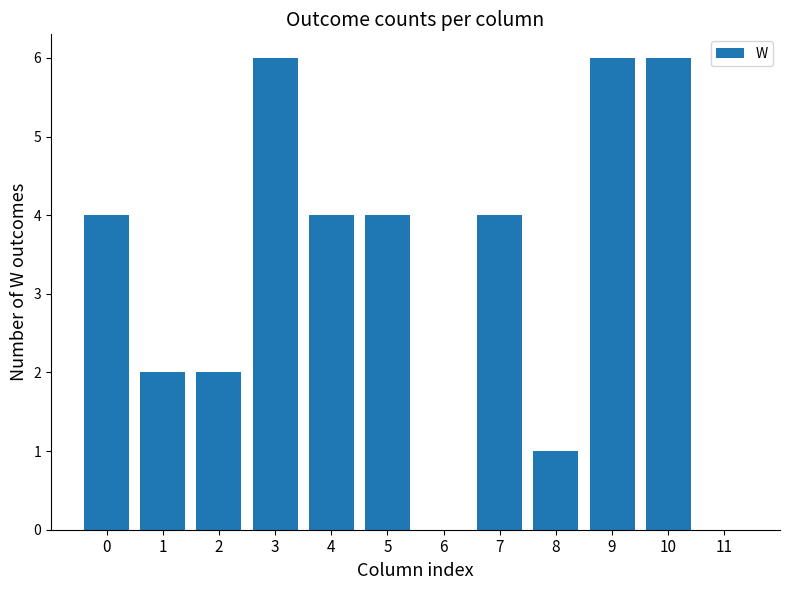

What is the change in value from 6 to 9?

+6